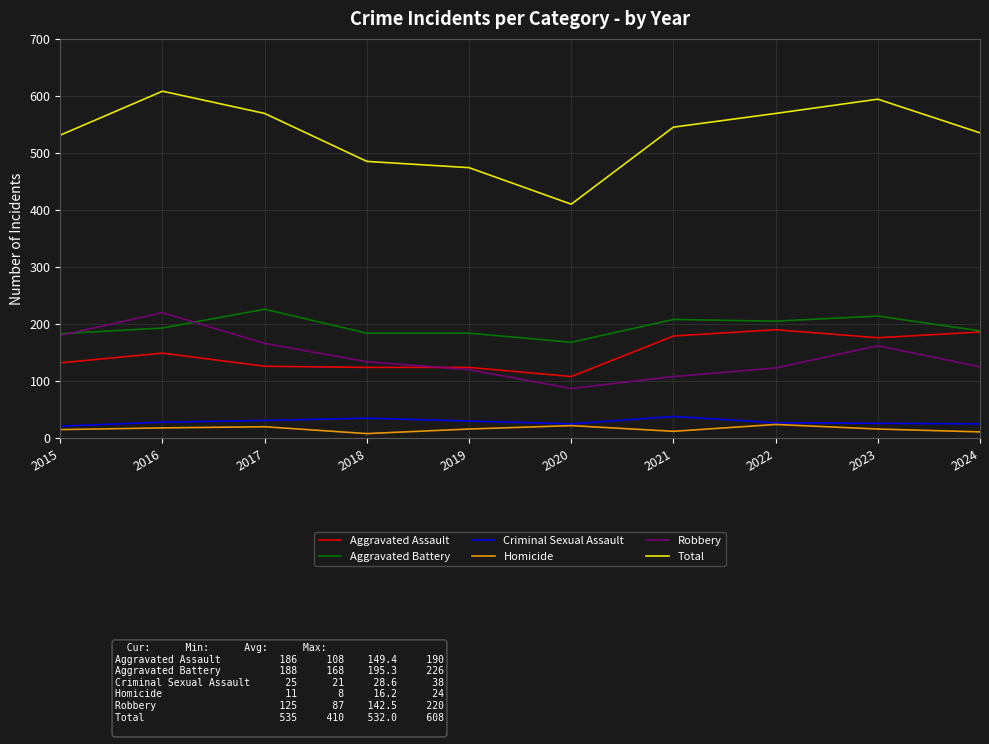

What is the total value across all series at 2023?

1188